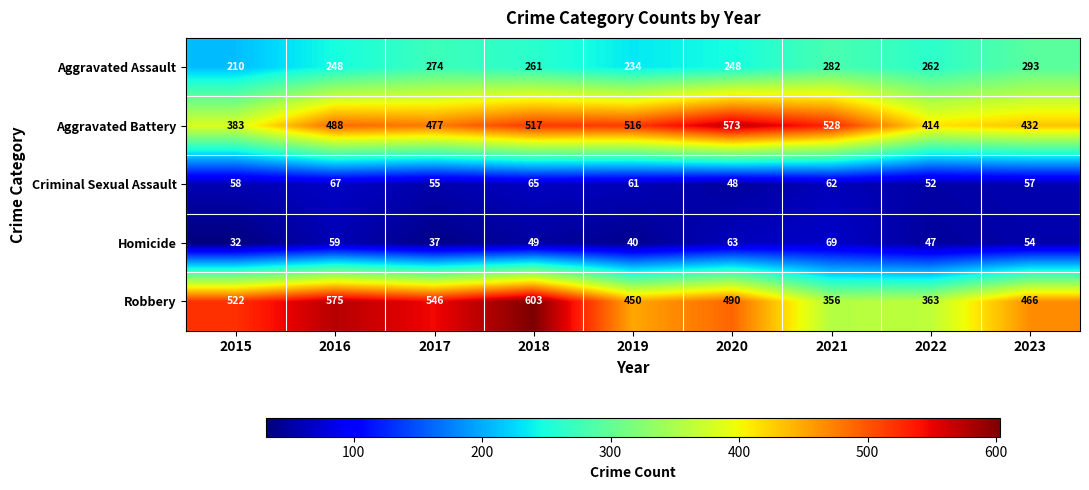

Count the number of data series in this chart.

5